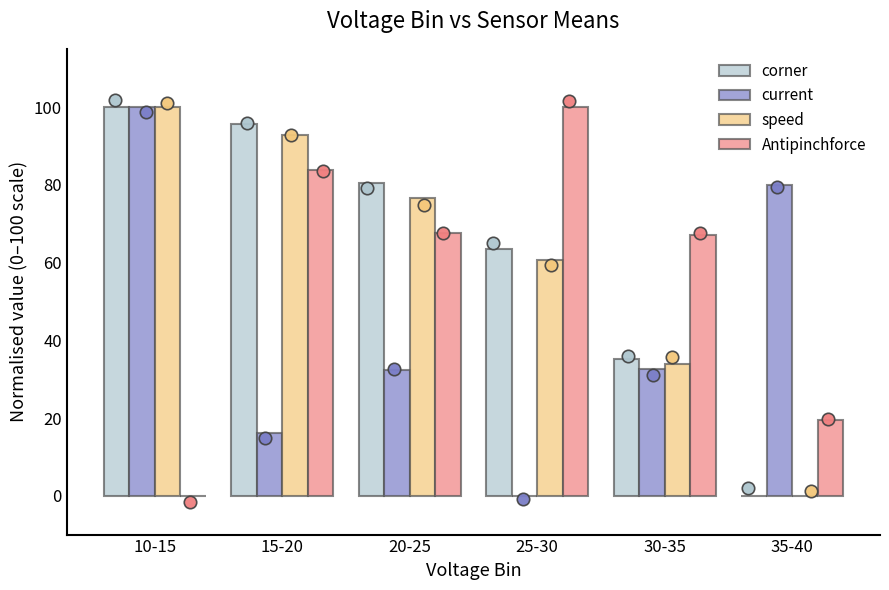

What are all the series names shown in the legend?

corner, current, speed, Antipinchforce